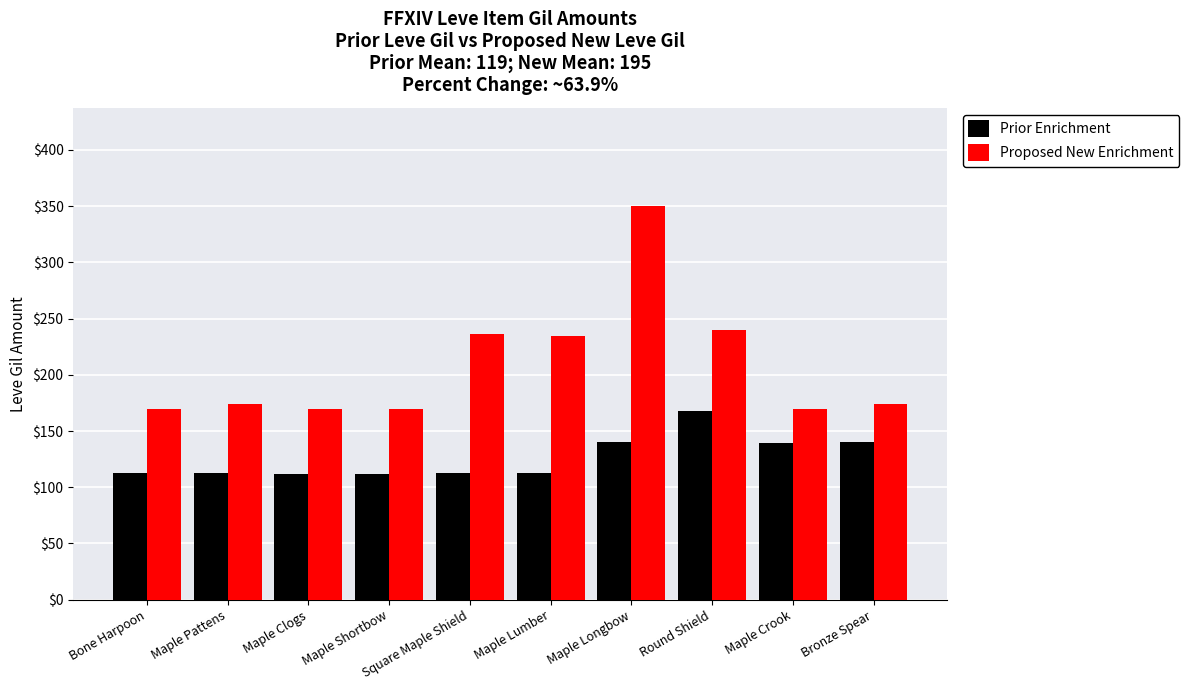

The Prior Enrichment series shows 113 at Bone Harpoon. True or false?

True